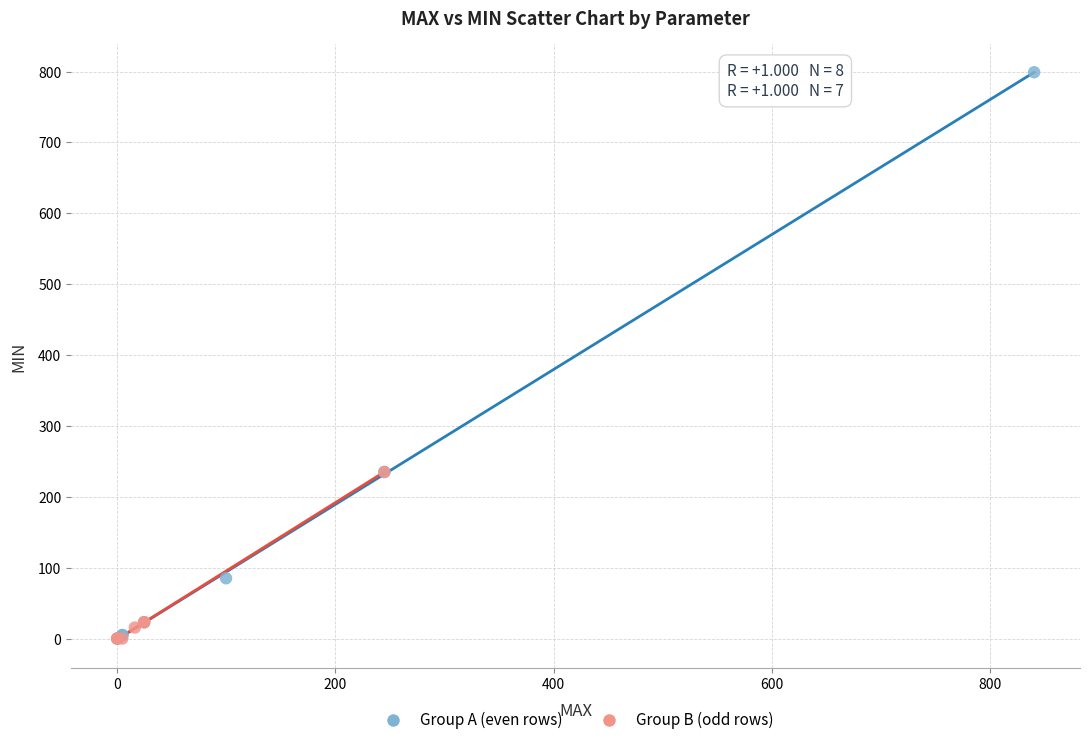

Which series has the largest Y range (max minus min)?

Group A (even rows)